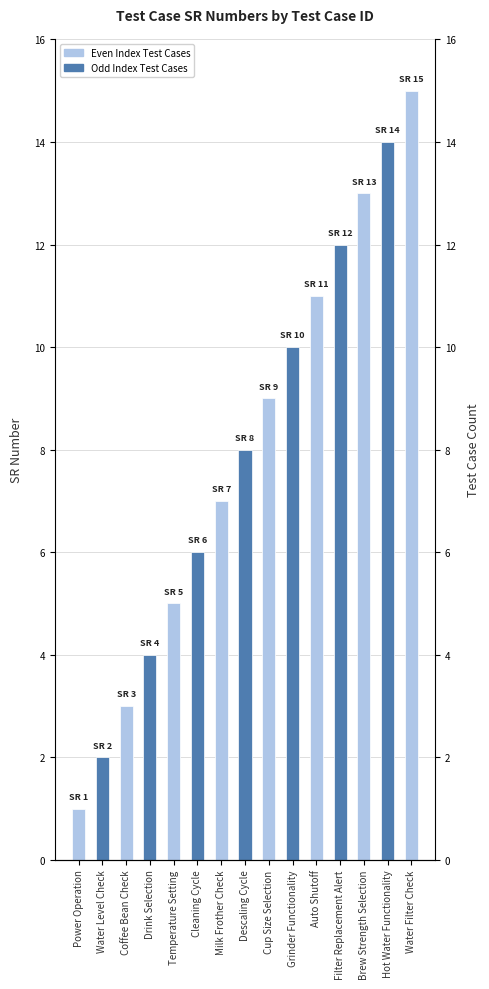

Which category has the highest value across all series?

Water Filter Check